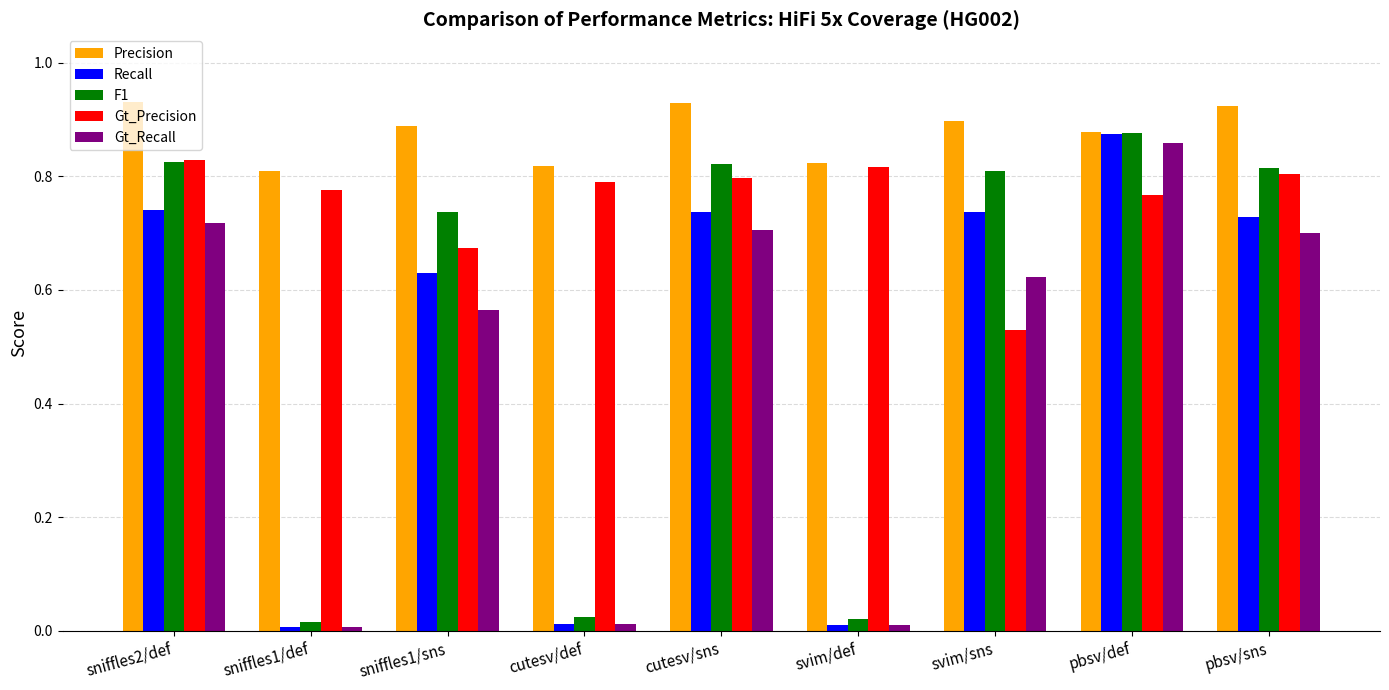

Which series has the largest total across all categories?

Precision